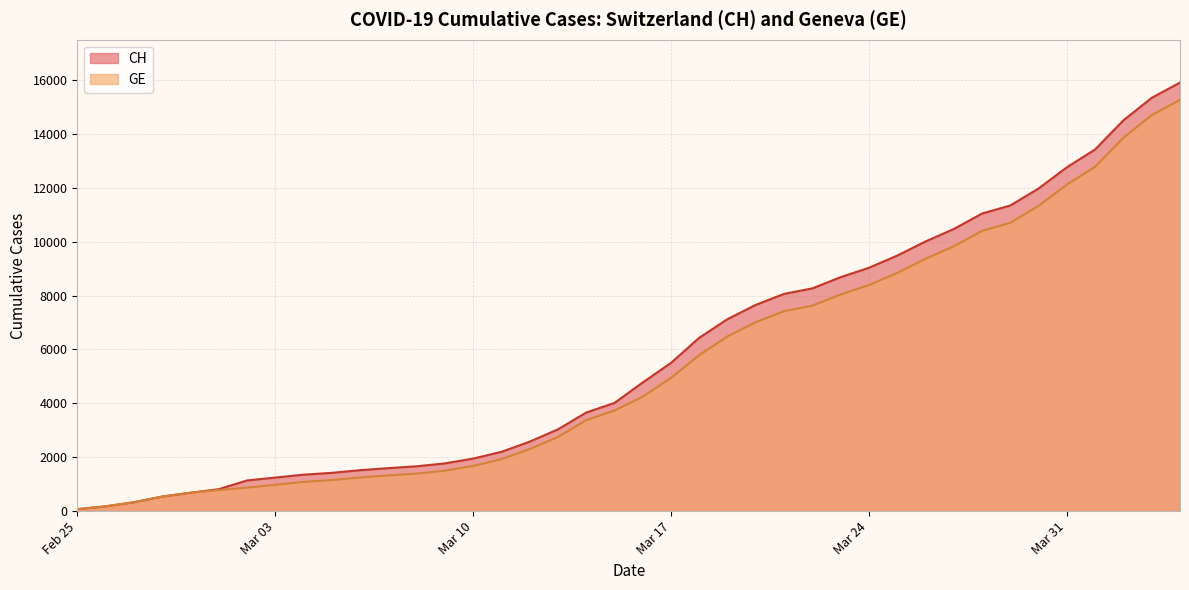

What position from the left is 2020-03-15?

20